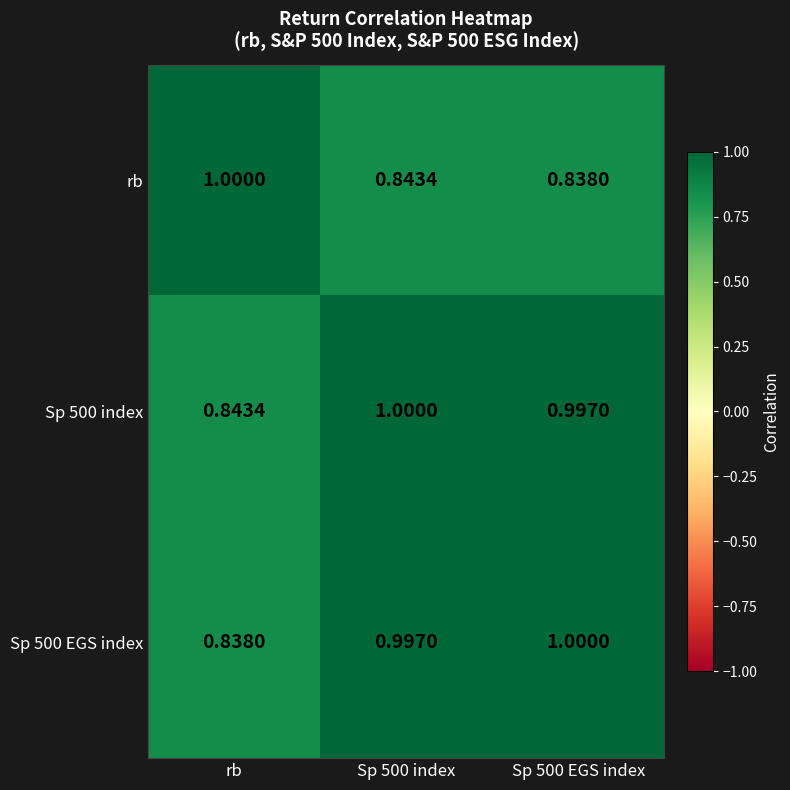

At how many categories does at least one series exceed 0?

3